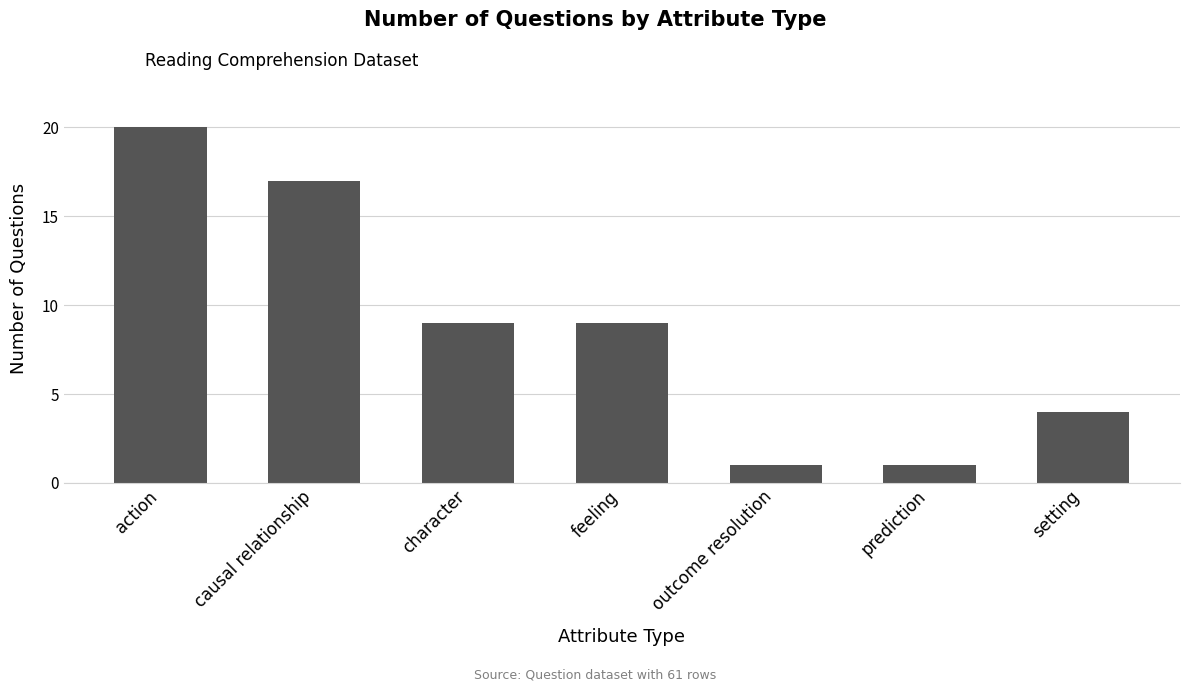

What is the difference between the maximum and second lowest values?

19